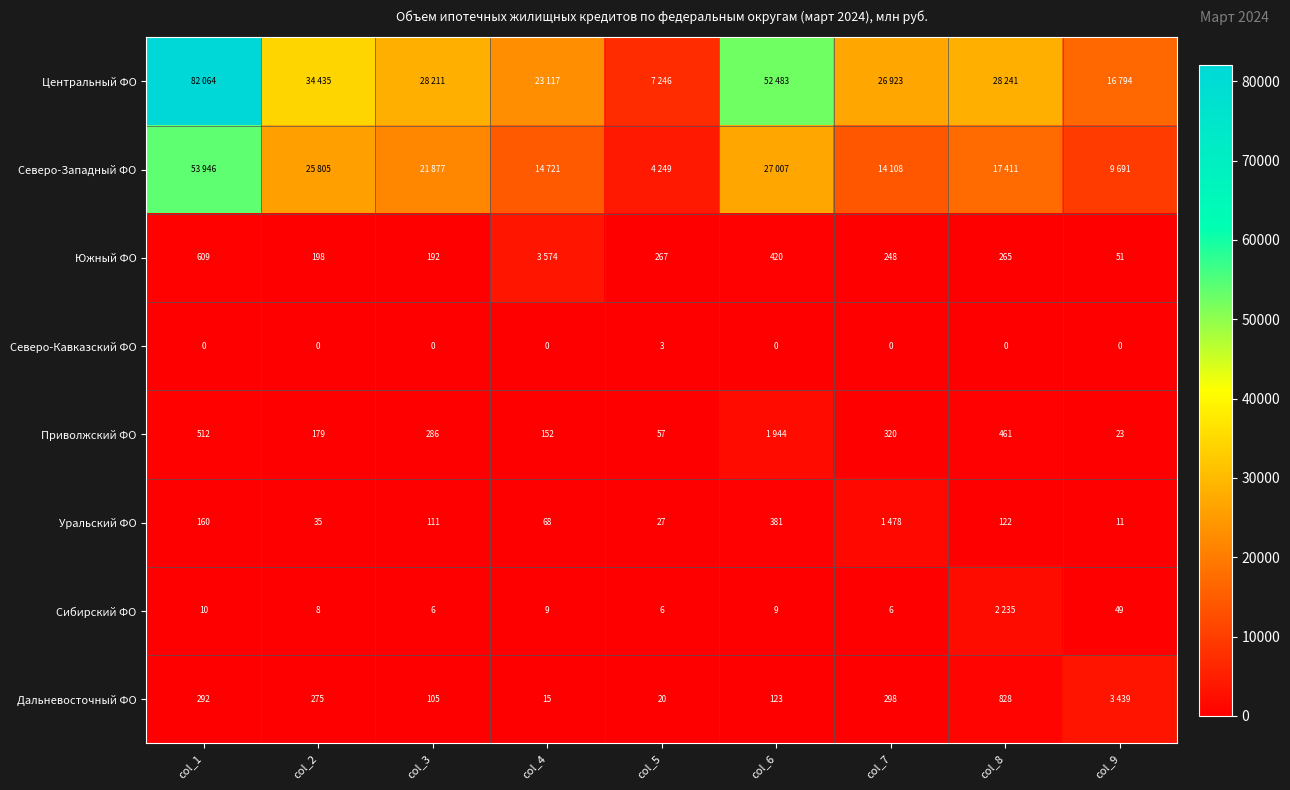

What is the difference between the highest and lowest values at col_4?

23117